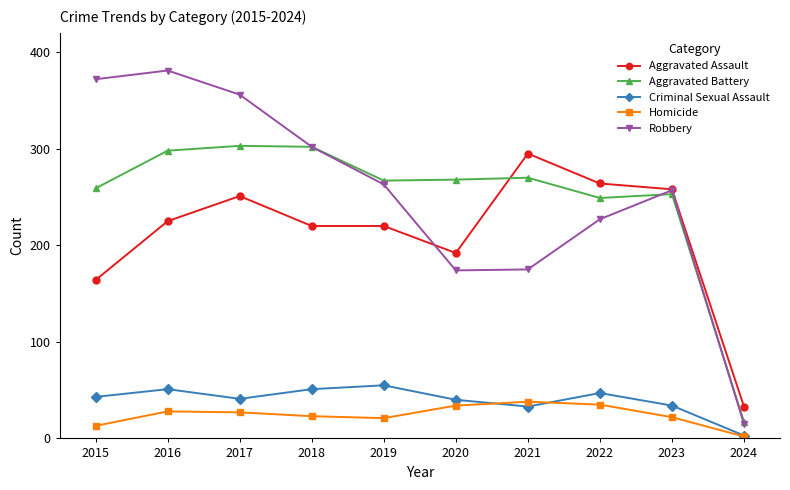

Count the number of categories in the chart.

10